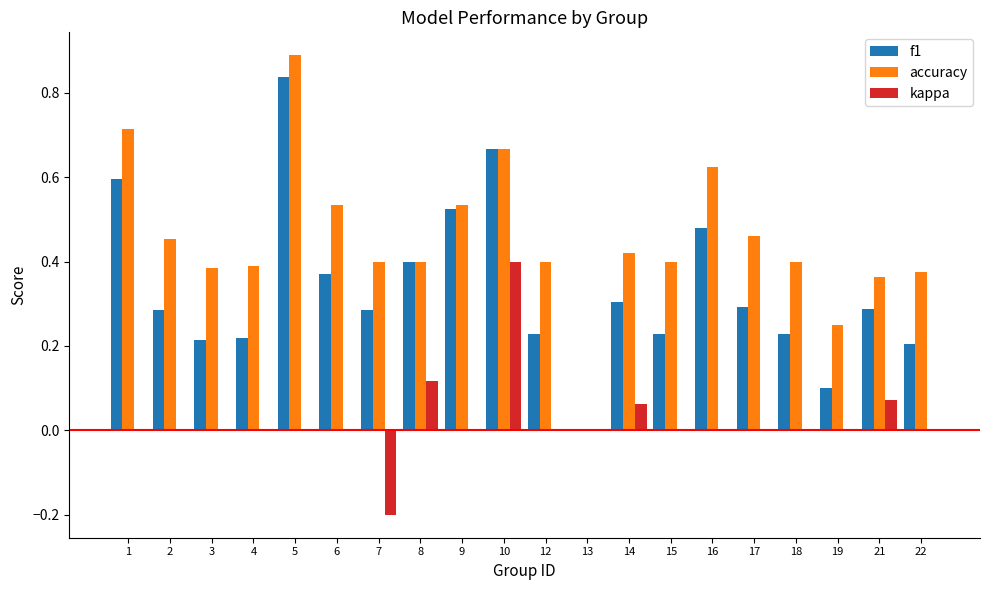

What is the maximum value for accuracy?

0.9